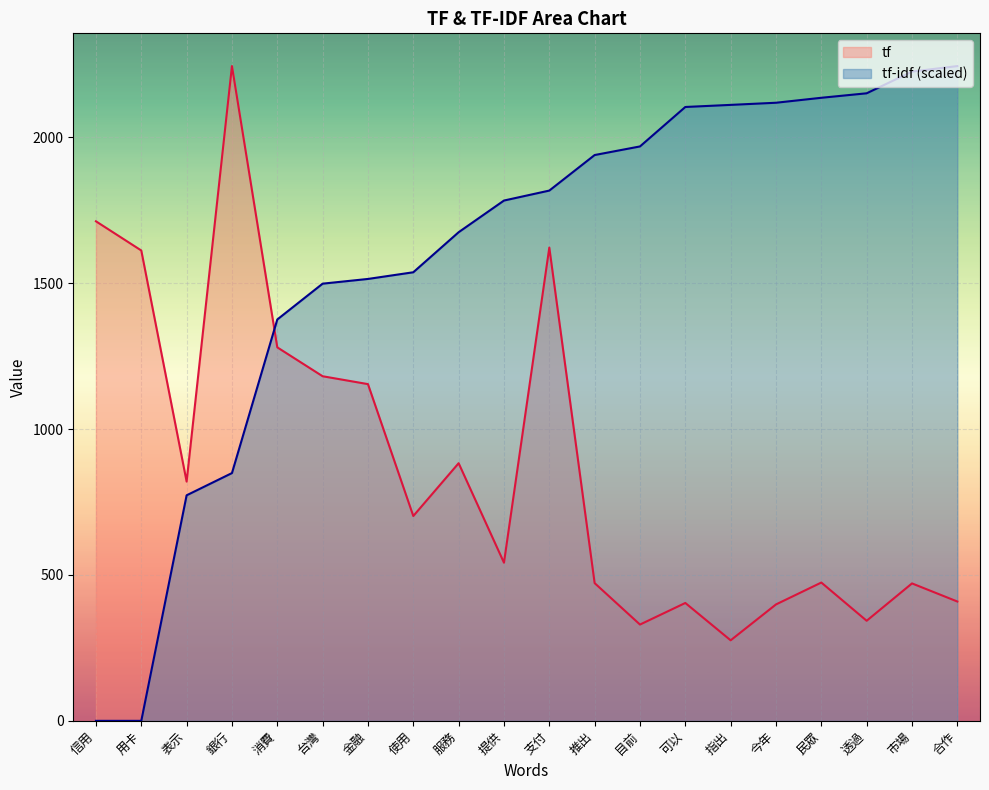

Which category has the highest value across all series?

合作